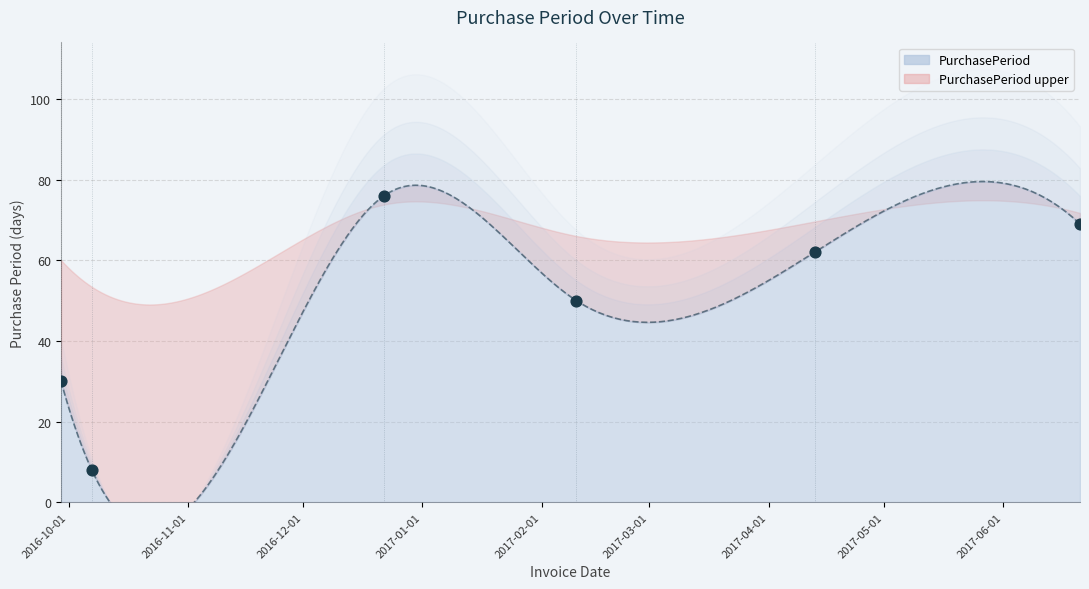

What is the ratio of the value at 2016-10-07 to the value at 2016-12-22?

0.1